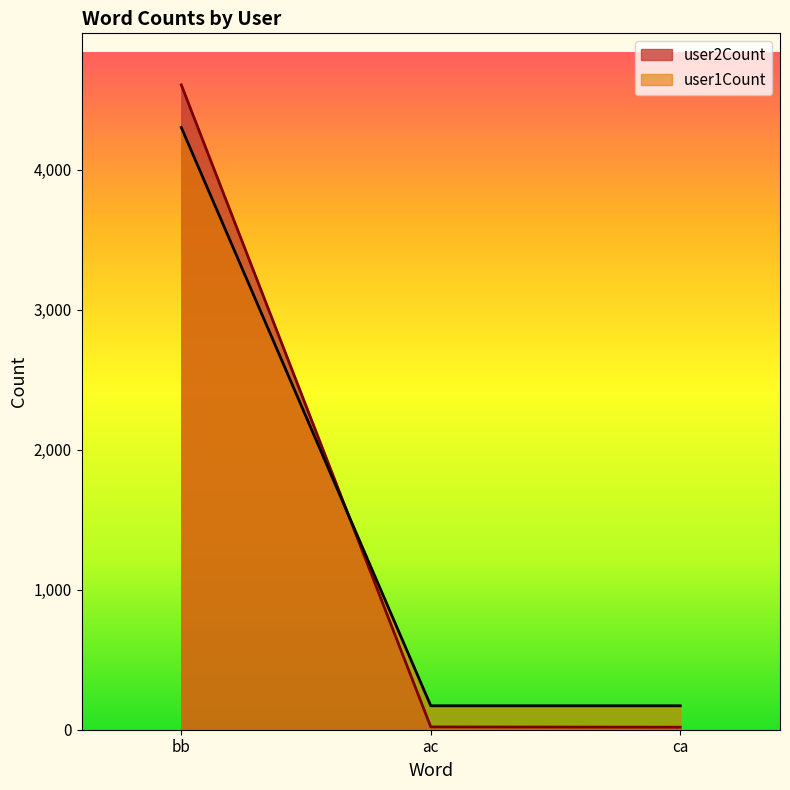

What is the minimum value for user1Count?

171